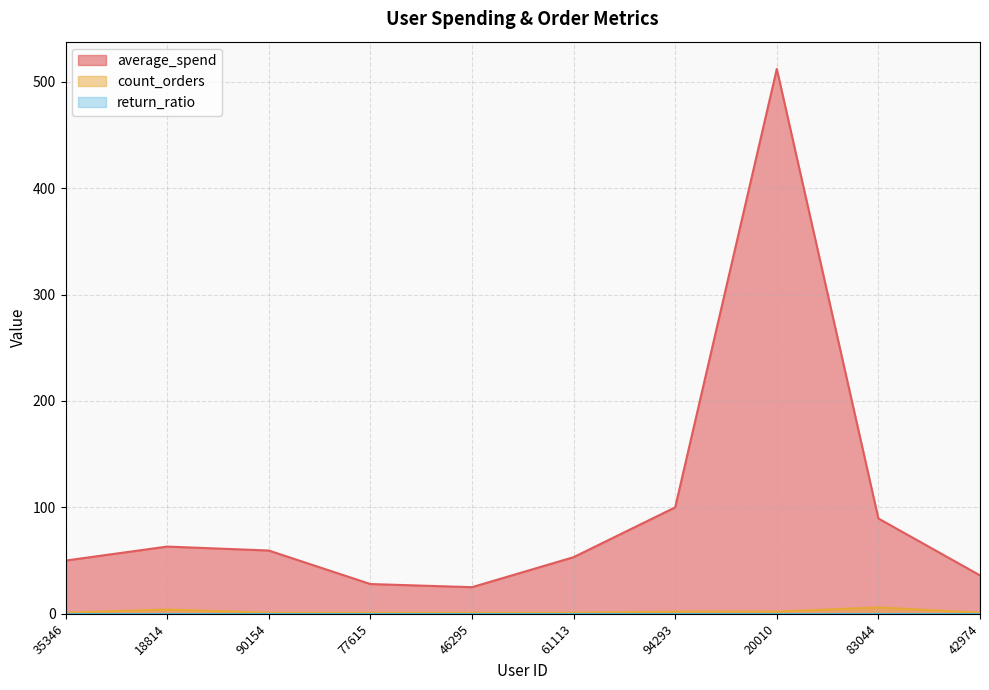

How many values in the average_spend series exceed 59?

5